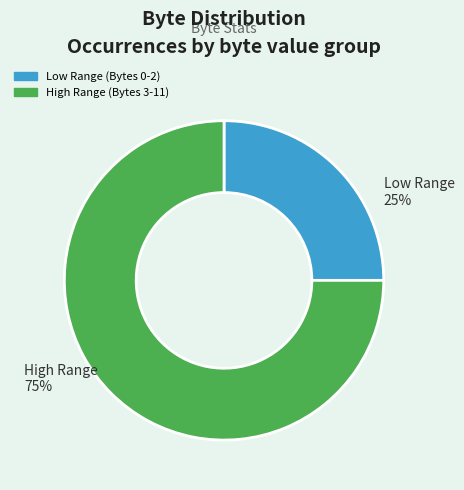

Is there any slice that represents more than half of the pie?

Yes